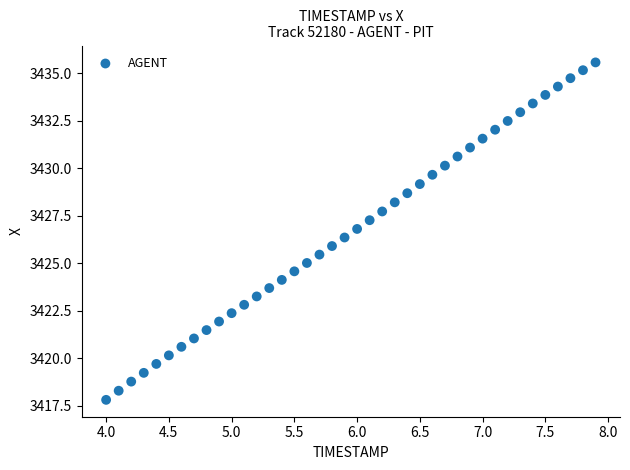

What is the range of X values (max minus min)?

3.9